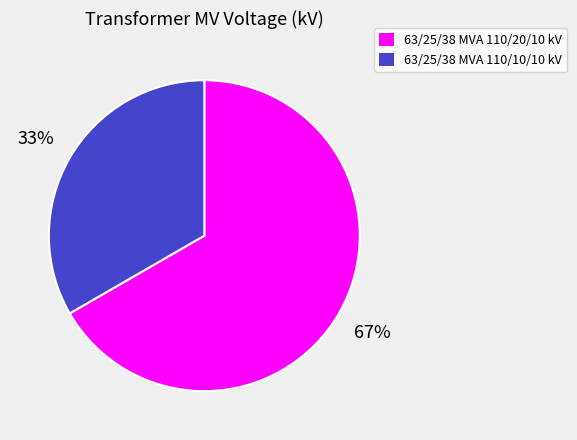

Which has a higher value, 63/25/38 MVA 110/20/10 kV or 63/25/38 MVA 110/10/10 kV?

63/25/38 MVA 110/20/10 kV